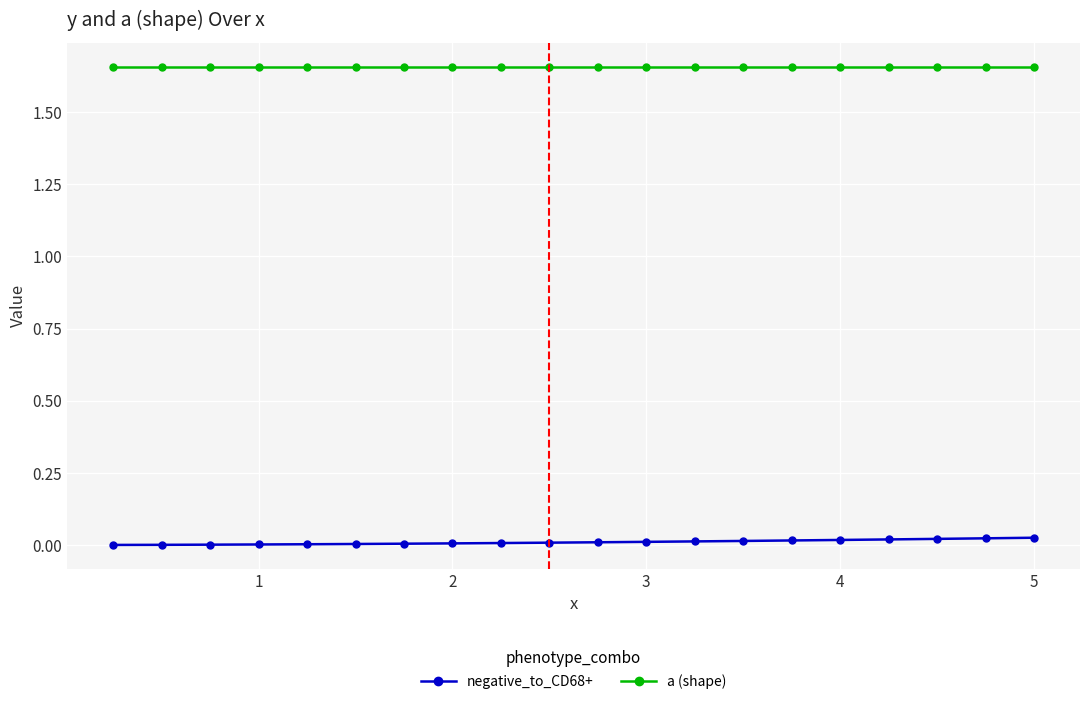

What is the sum of all a (shape) values?

33.2